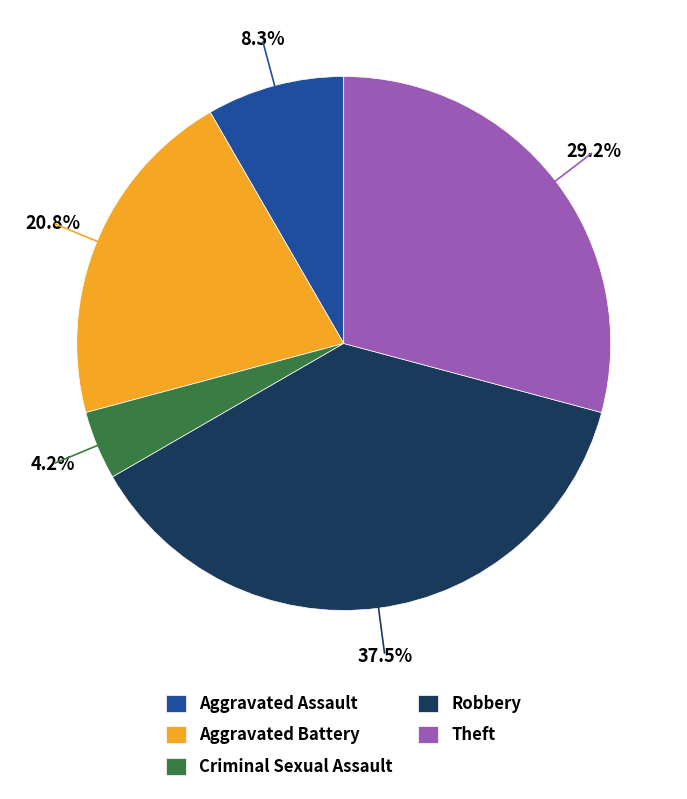

Is the sum of Criminal Sexual Assault and Aggravated Battery greater than half?

No